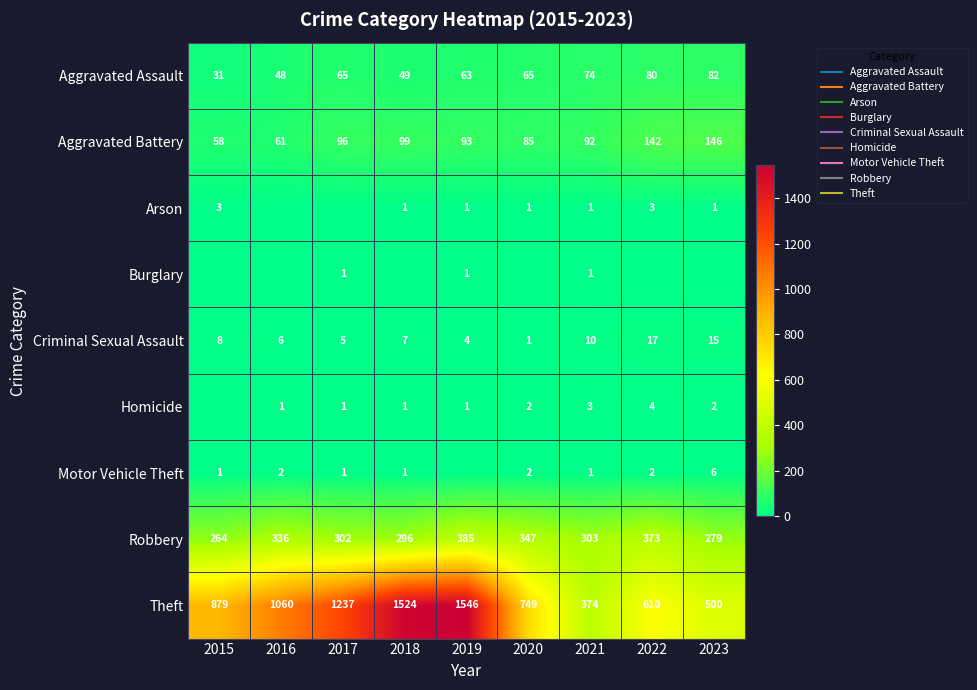

What is the maximum value shown in the chart?

1546